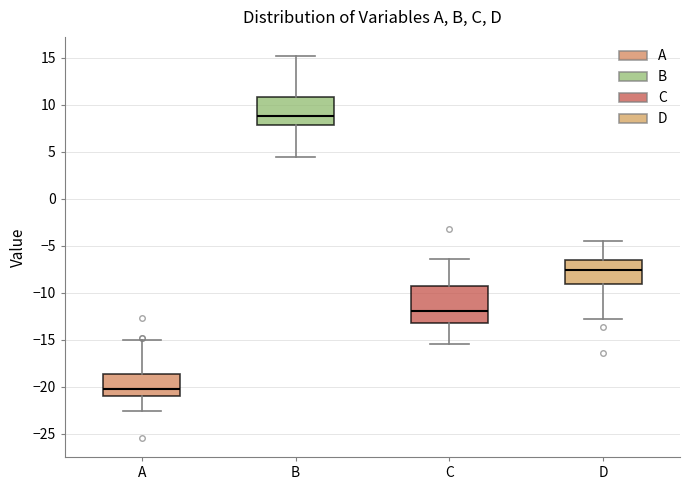

Reading left to right, read every box against the y-axis: the position of its median line, the range the box covers, and the ends of its whiskers. The values are not printed on the chart, so give them approximately, as read against the axis.

A: median -20.0, box -21.0 to -18.5, whiskers -22.5 to -15.0
B: median 9.0, box 8.0 to 11.0, whiskers 4.5 to 15.0
C: median -12.0, box -13.0 to -9.5, whiskers -15.5 to -6.5
D: median -7.5, box -9.0 to -6.5, whiskers -12.5 to -4.5